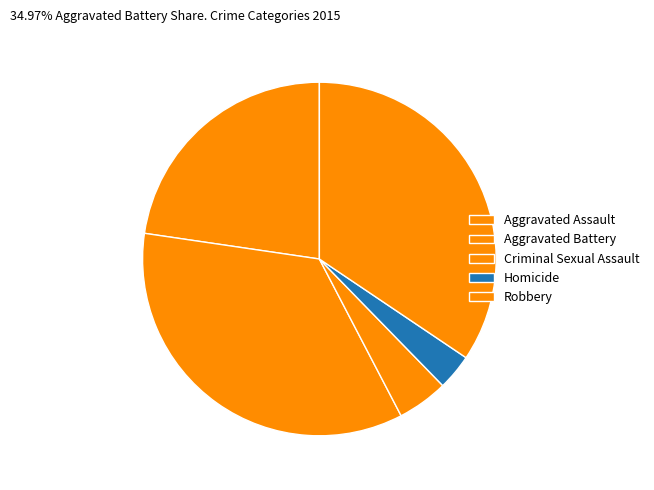

Rank the categories by value from highest to lowest.

Aggravated Battery, Robbery, Aggravated Assault, Criminal Sexual Assault, Homicide